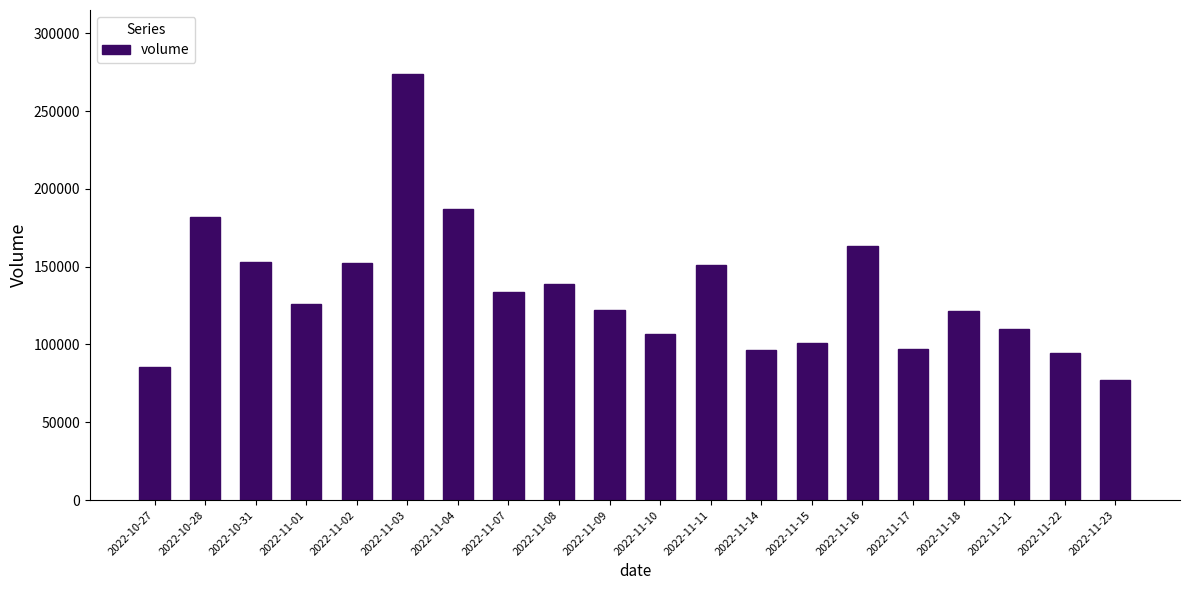

Read the value at 2022-11-23, to the nearest 50.

77000